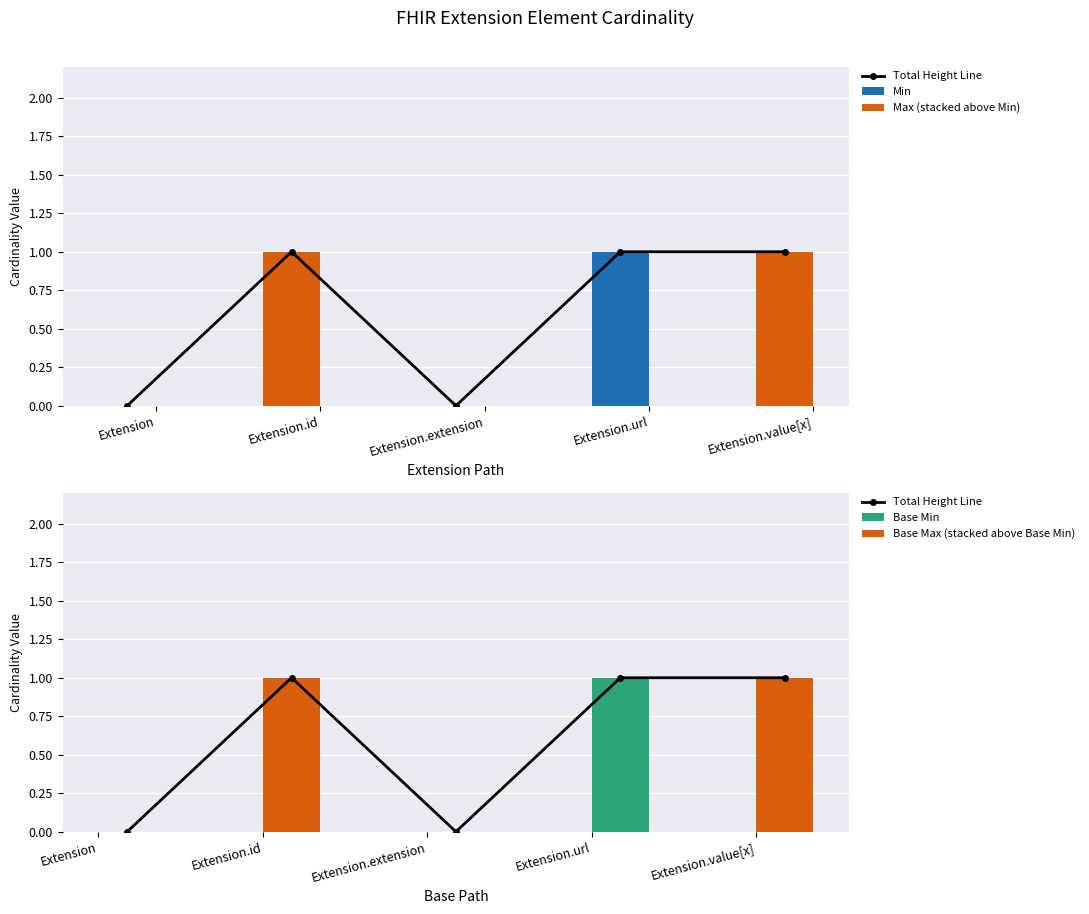

What are all the series names shown in the legend?

Total Height Line, Min, Max (stacked above Min), Base Min, Base Max (stacked above Base Min)